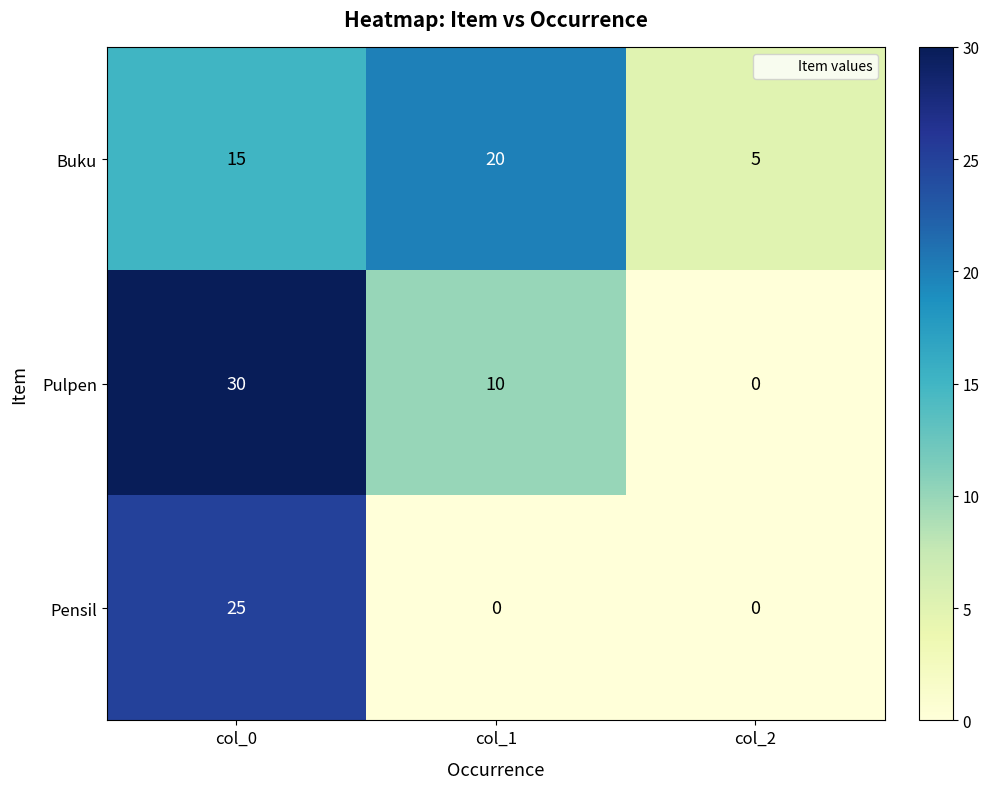

Reading left to right, list all the values displayed in this chart.

Buku: col_0=15	col_1=20	col_2=5
Pulpen: col_0=30	col_1=10	col_2=0
Pensil: col_0=25	col_1=0	col_2=0